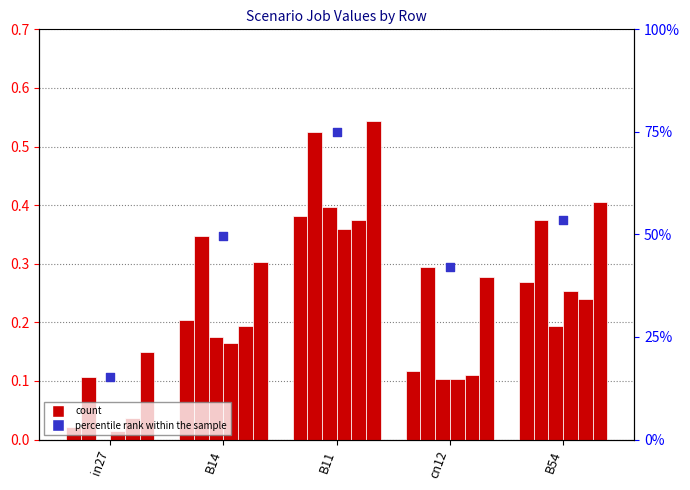

At how many categories does at least one series exceed 0?

5